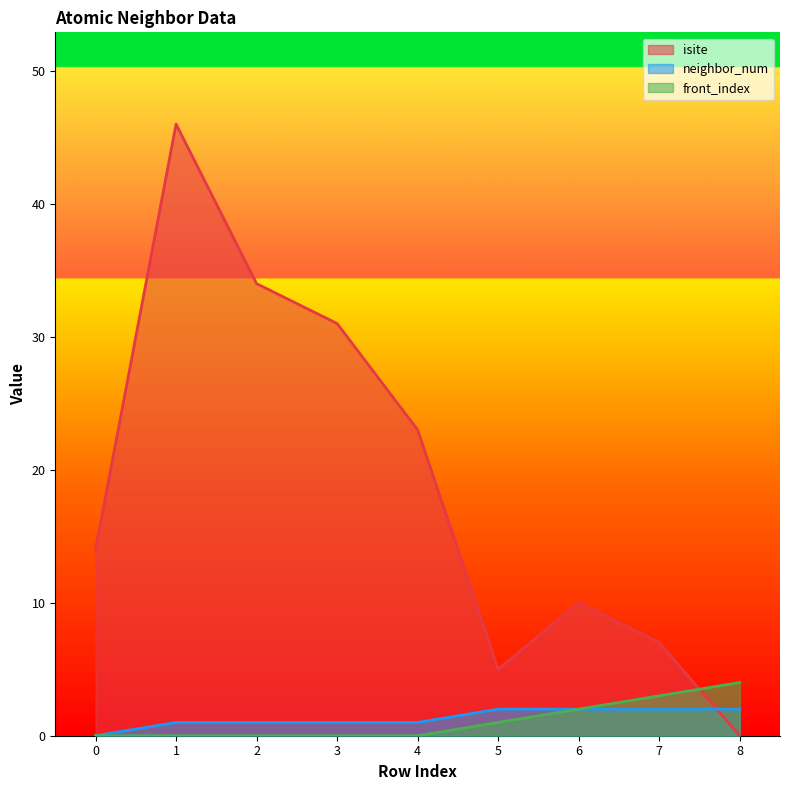

True or false: neighbor_num has a value of 1 at 0.

False